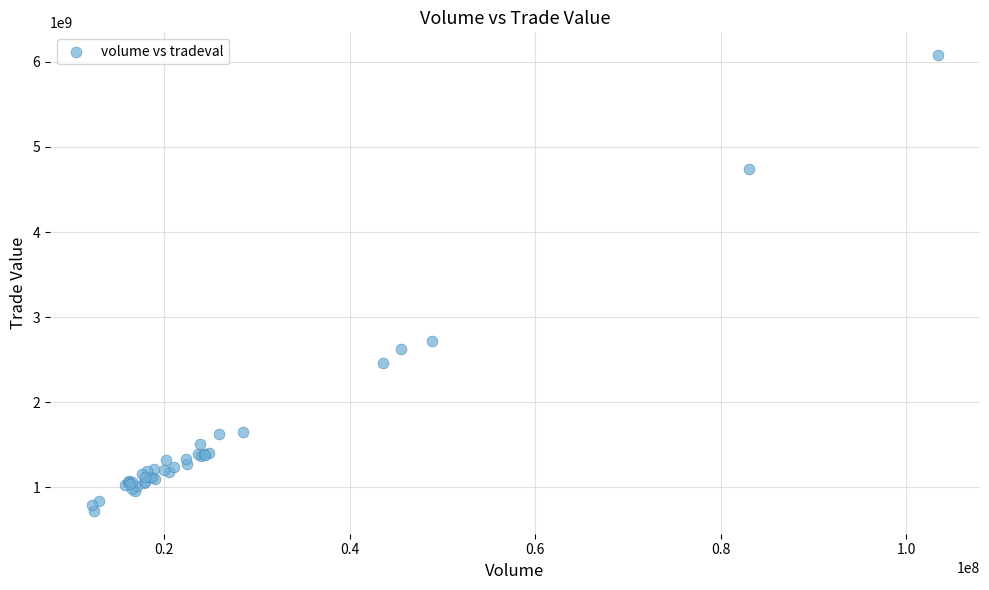

What Y value in the scatter plot is closest to 3400642368?

2724040120.8